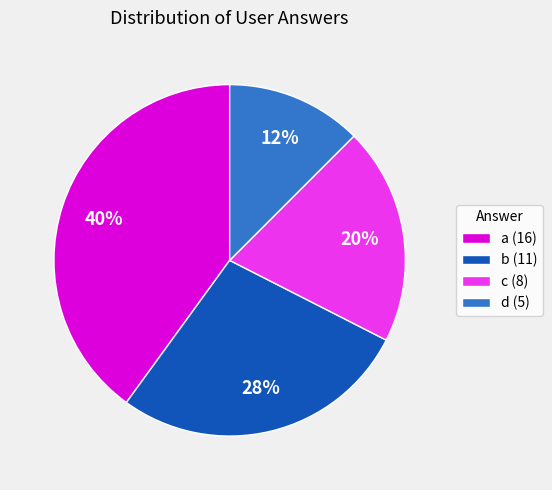

The d slice represents 1% of the pie. True or false?

False